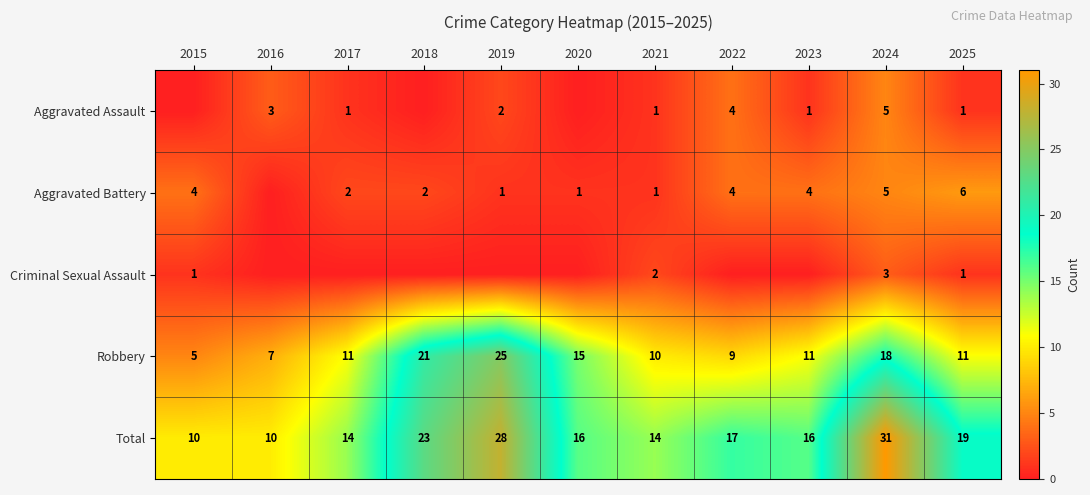

Is the value of Aggravated Battery at 2015 greater than the value of Robbery at 2024?

No